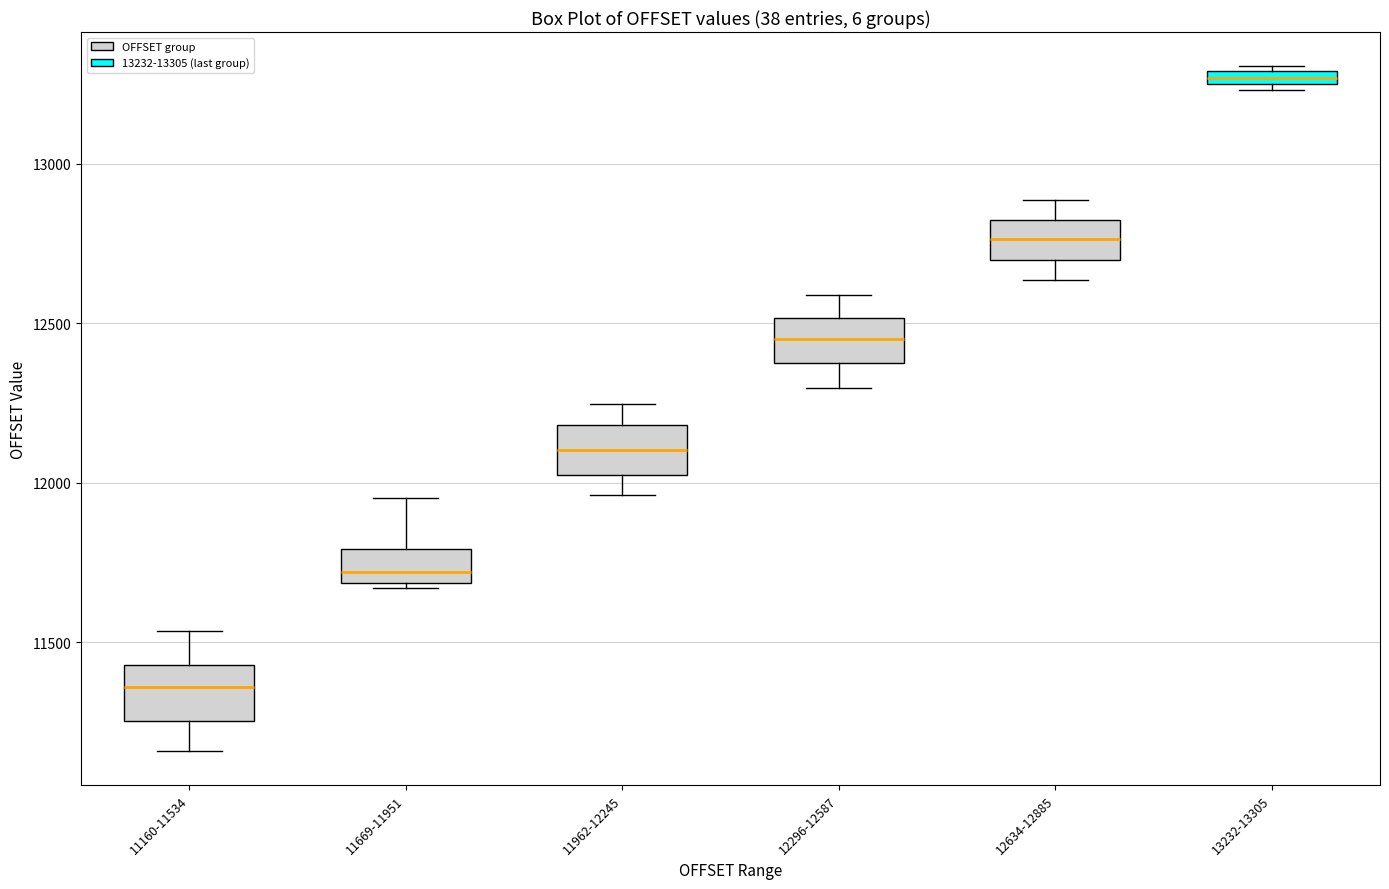

Which box has the lowest median line?

11160-11534